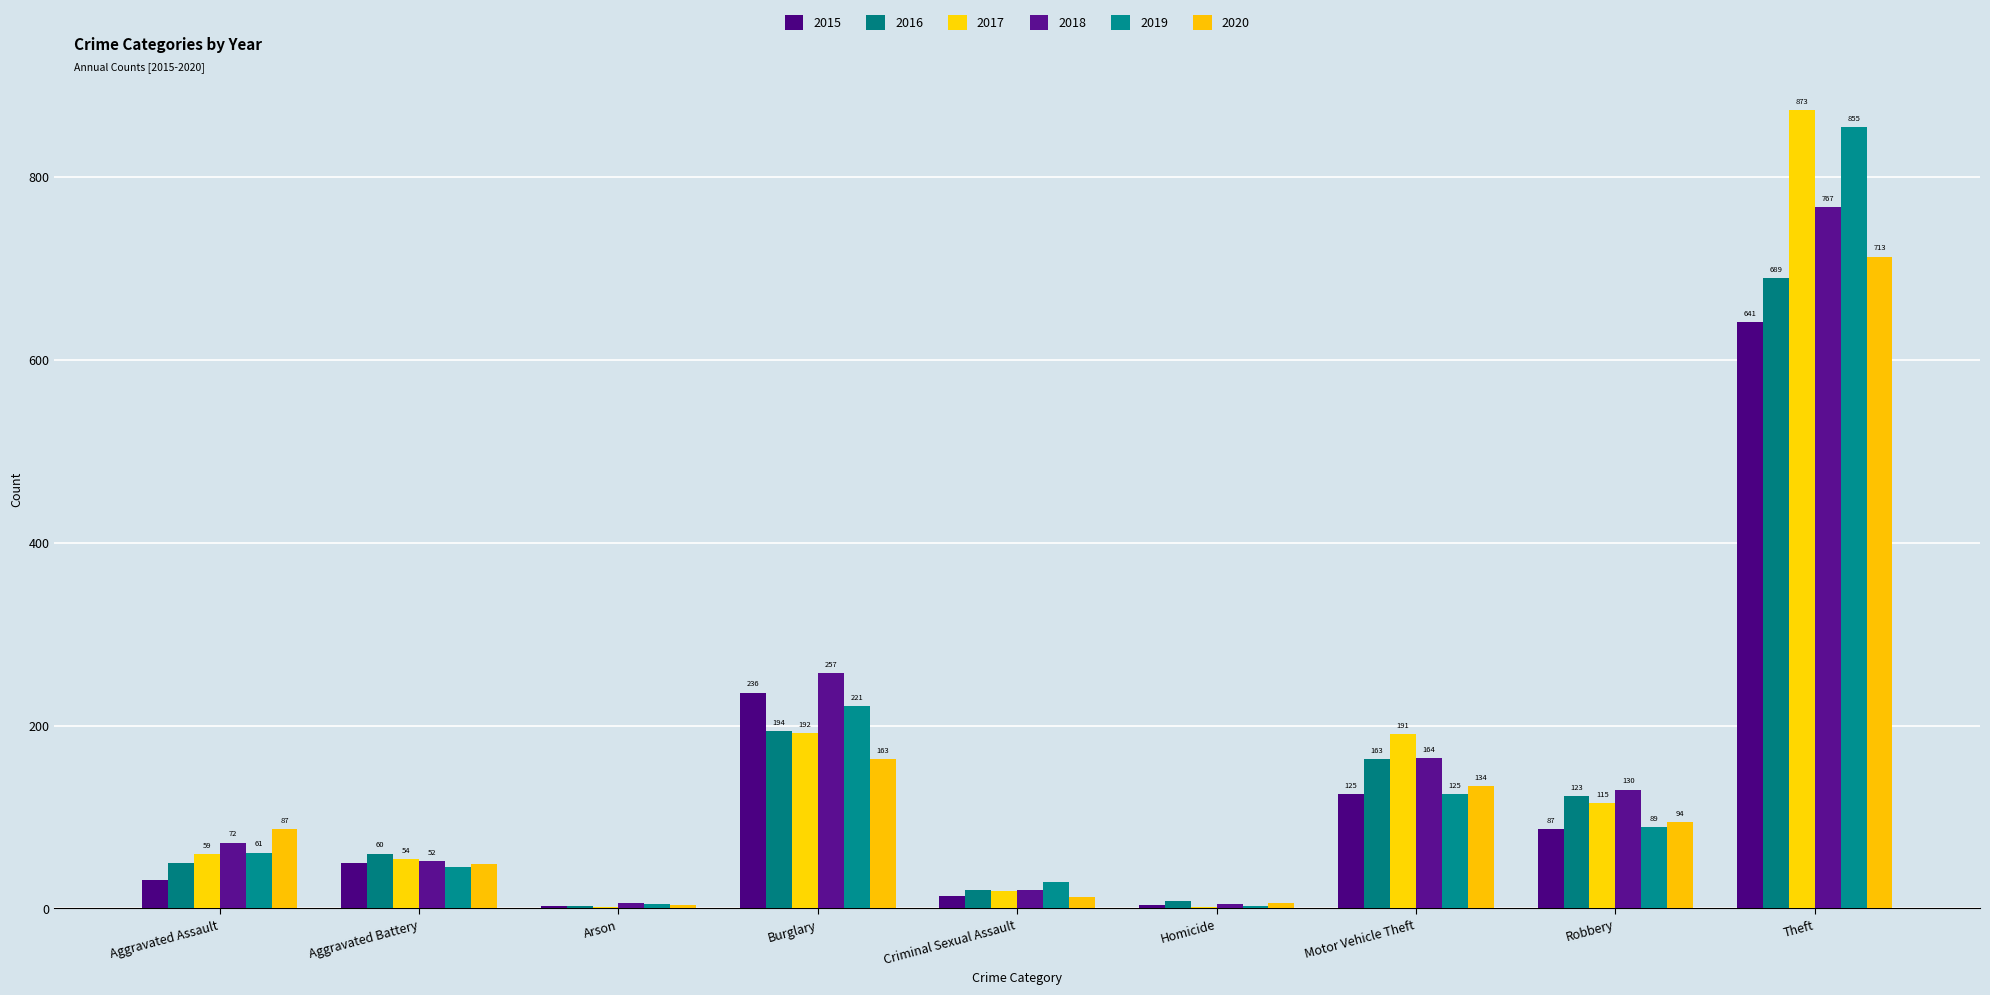

What is the smallest value displayed?

1